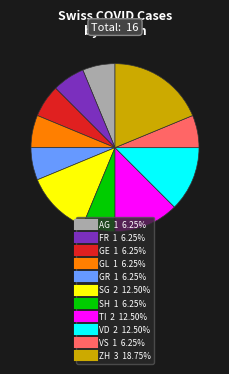

Is there a majority slice in this chart?

No